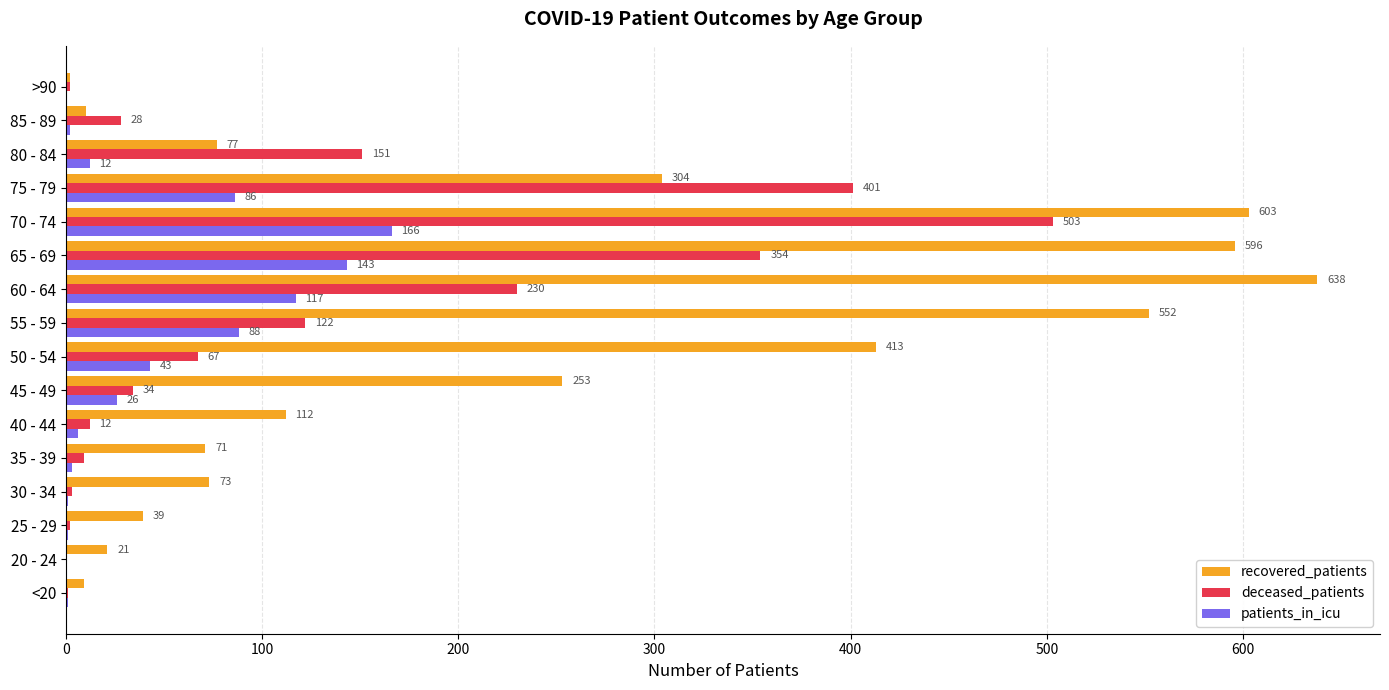

Which label corresponds to the largest value in the chart?

60 - 64